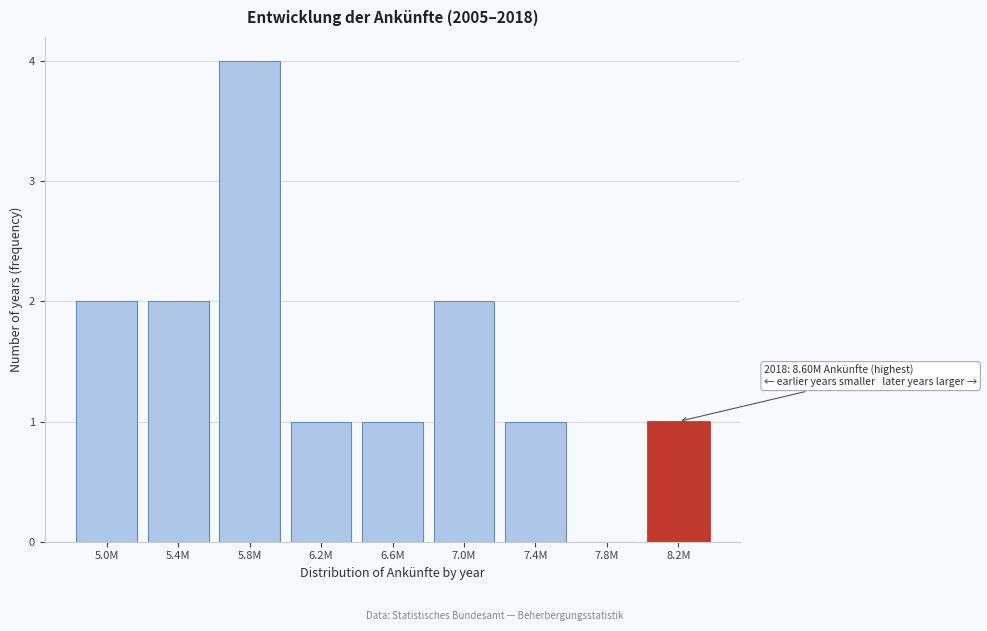

Reading left to right, what are all the values shown in this chart?

5.0M=2	5.4M=2	5.8M=4	6.2M=1	6.6M=1	7.0M=2	7.4M=1	7.8M=0	8.2M=1